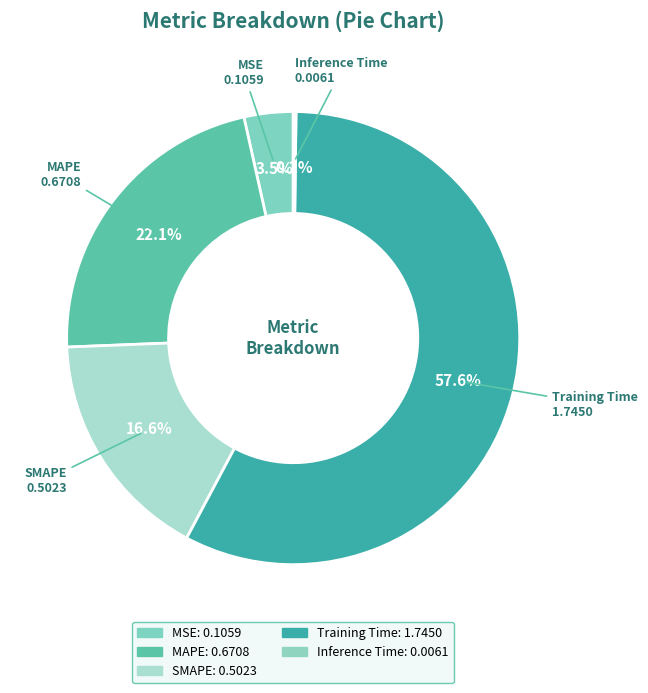

How many slices are in this pie chart?

5